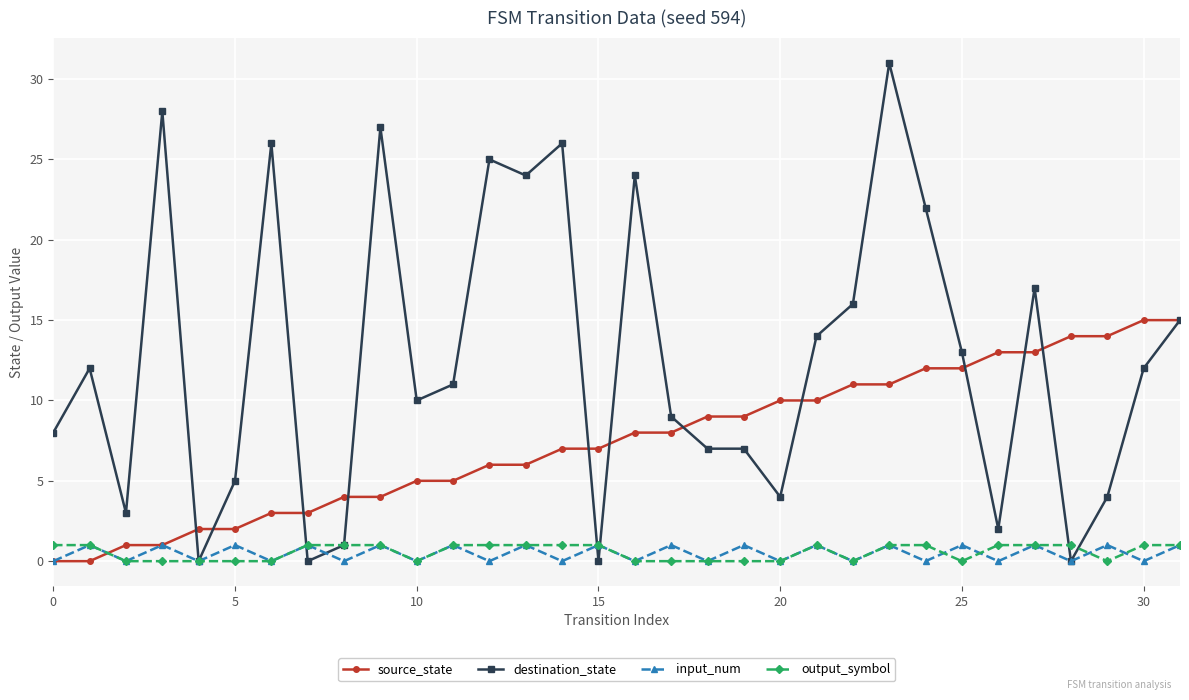

At how many categories does at least one series exceed 23?

8